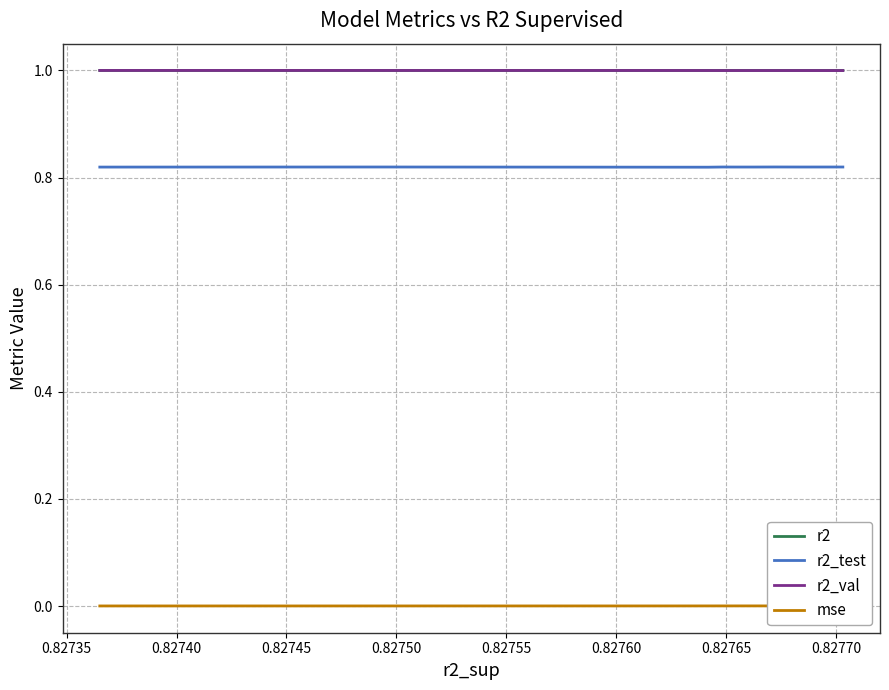

Which series ends up on top after the final intersection of r2 and r2_val?

r2_val